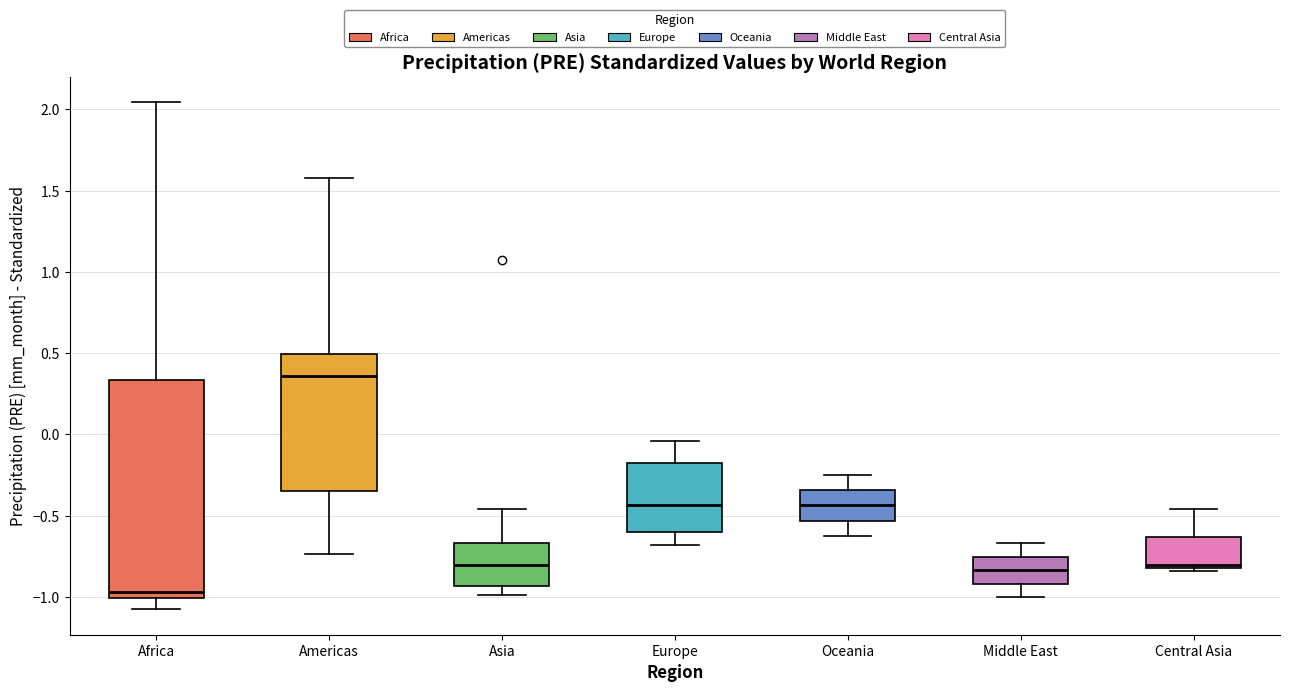

Comparing the boxes themselves (not the whiskers), which one is the tallest?

Africa